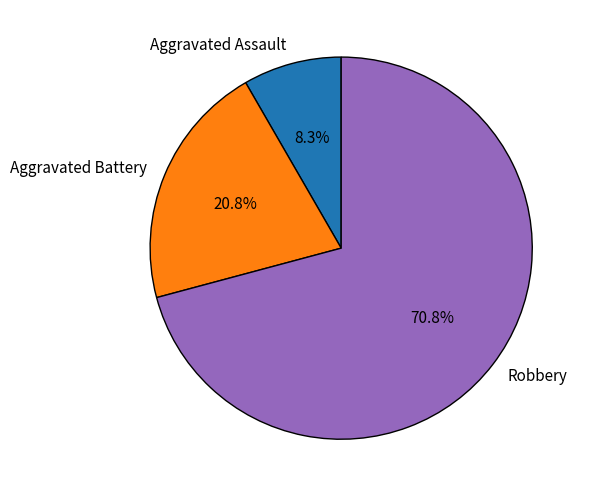

Approximately how many times larger is the value at Aggravated Assault compared to Aggravated Battery?

0.4